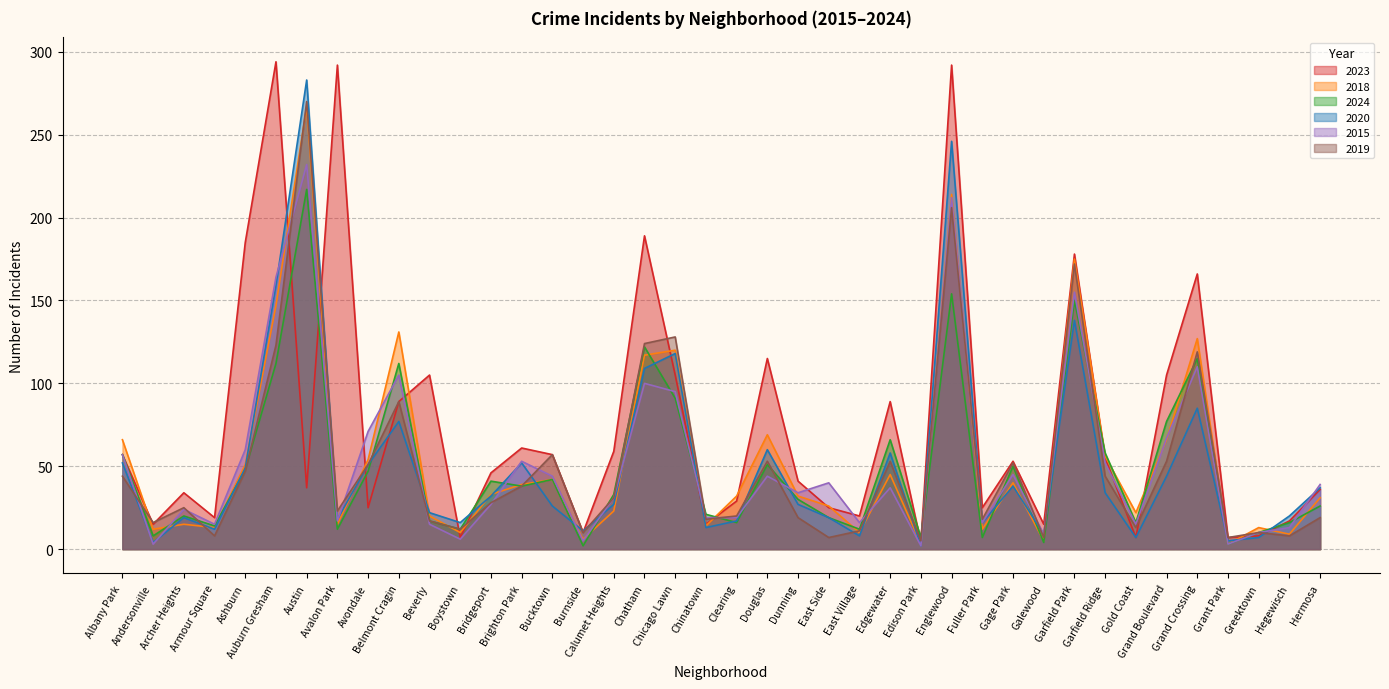

Which series has the largest total across all categories?

2023